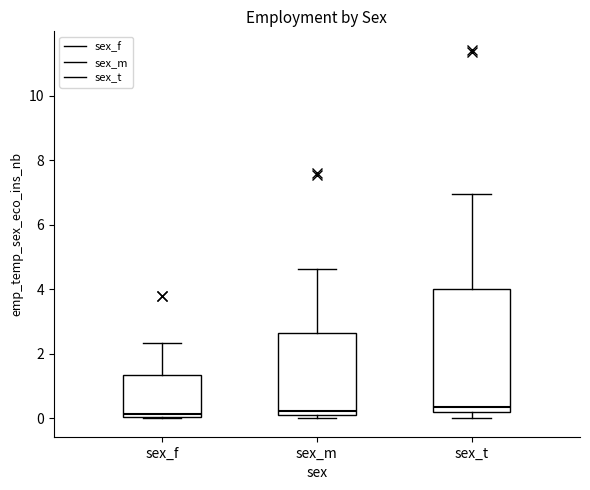

Comparing the boxes themselves (not the whiskers), which one is the tallest?

sex_t